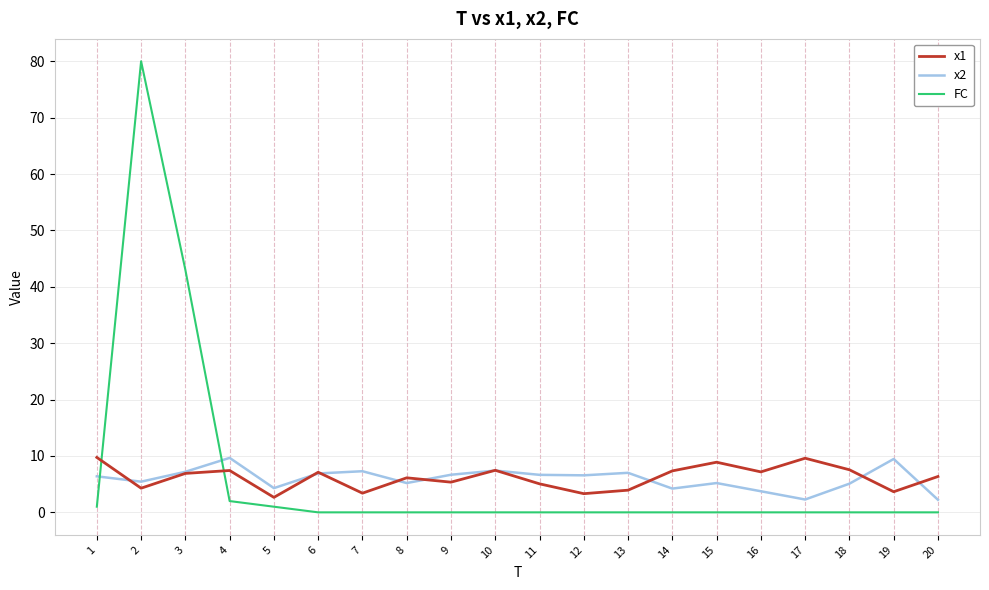

True or false: FC and x1 intersect in this chart.

True